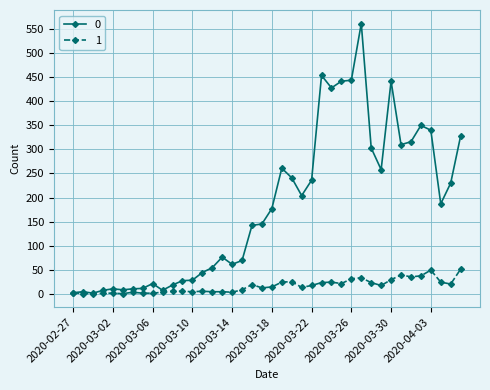

Rank the series by their maximum value, from lowest to highest.

1, 0